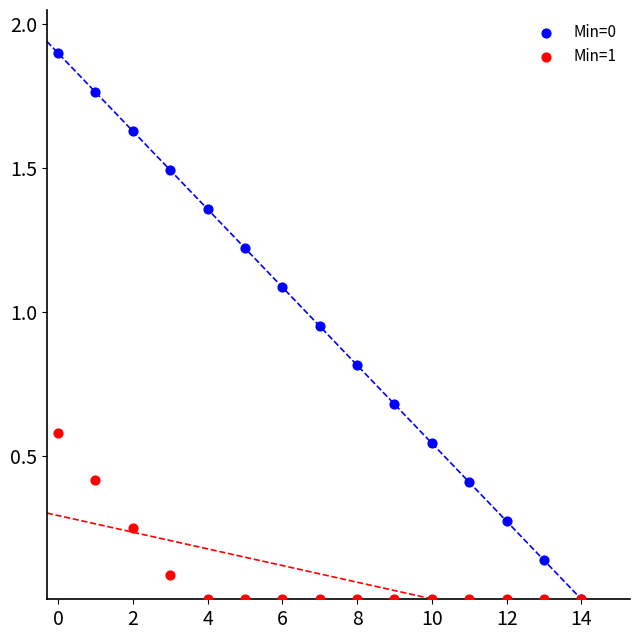

What are all the series names shown in the legend?

Min=0, Min=1